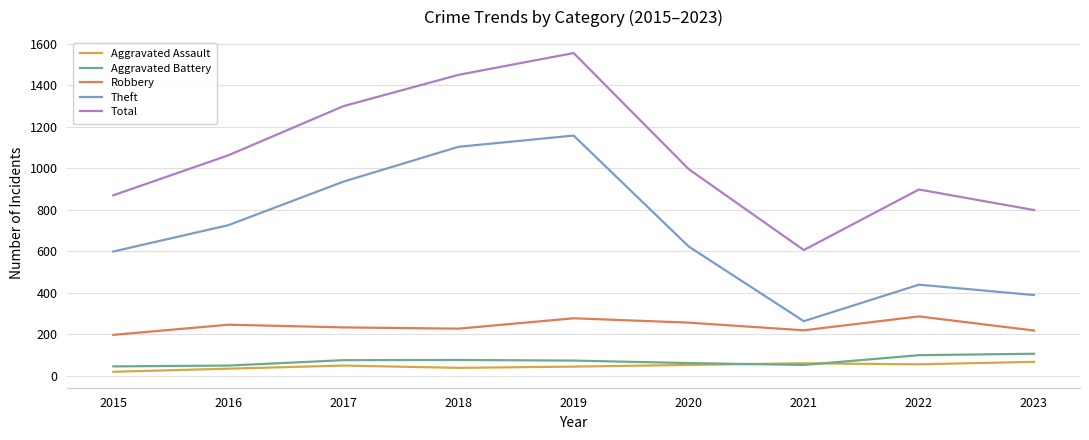

Count the number of data series in this chart.

5